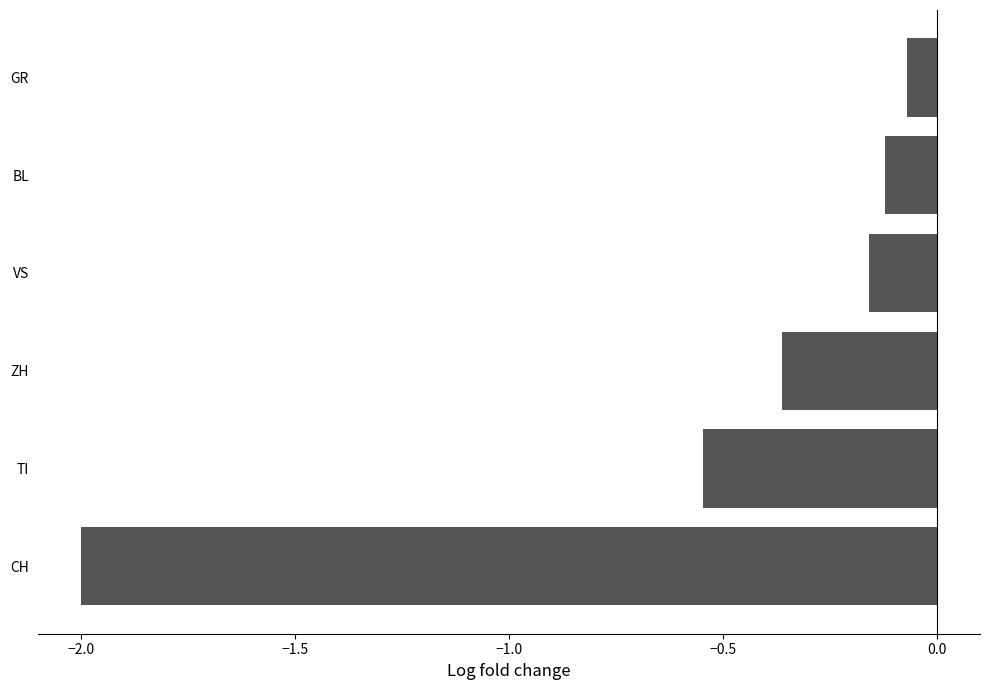

What is the smallest value displayed?

-2.0